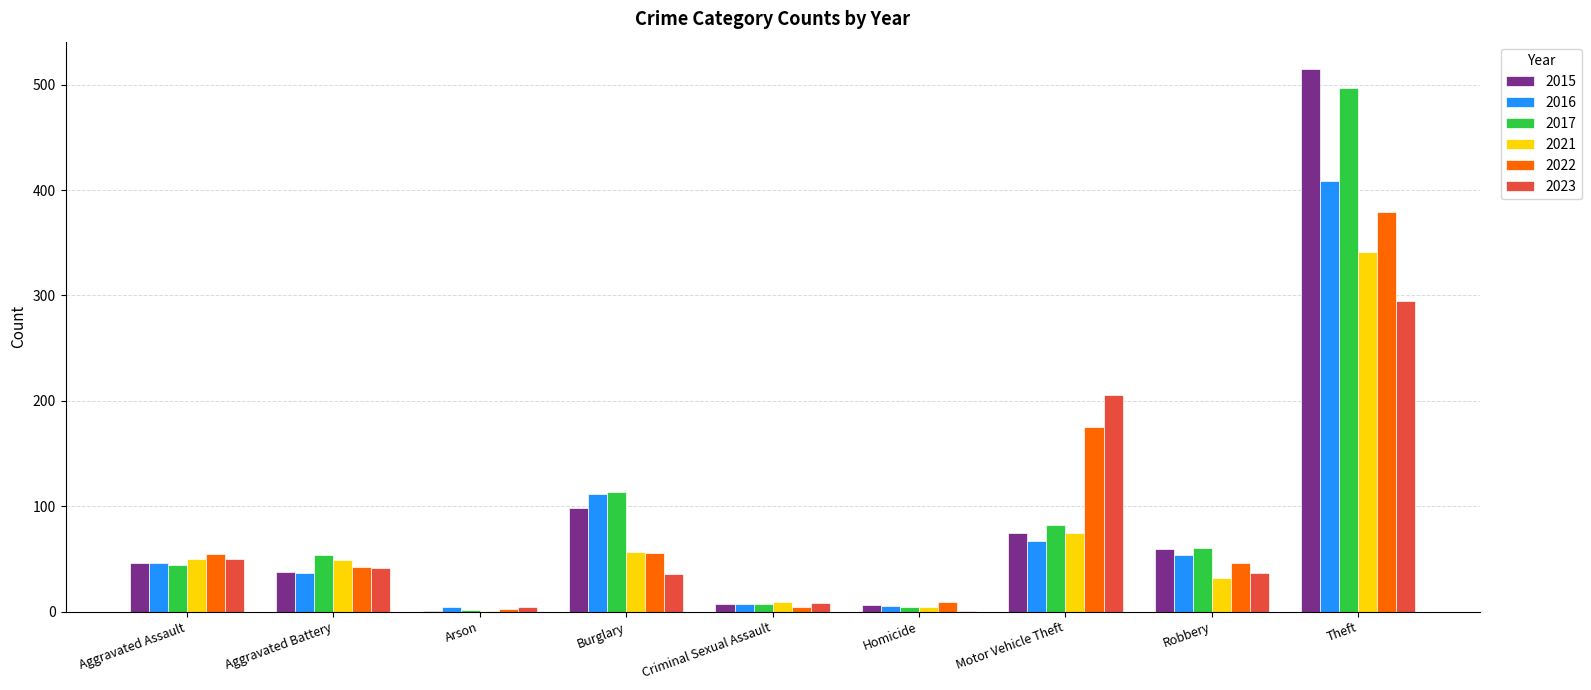

Which series has the largest range (max minus min)?

2015